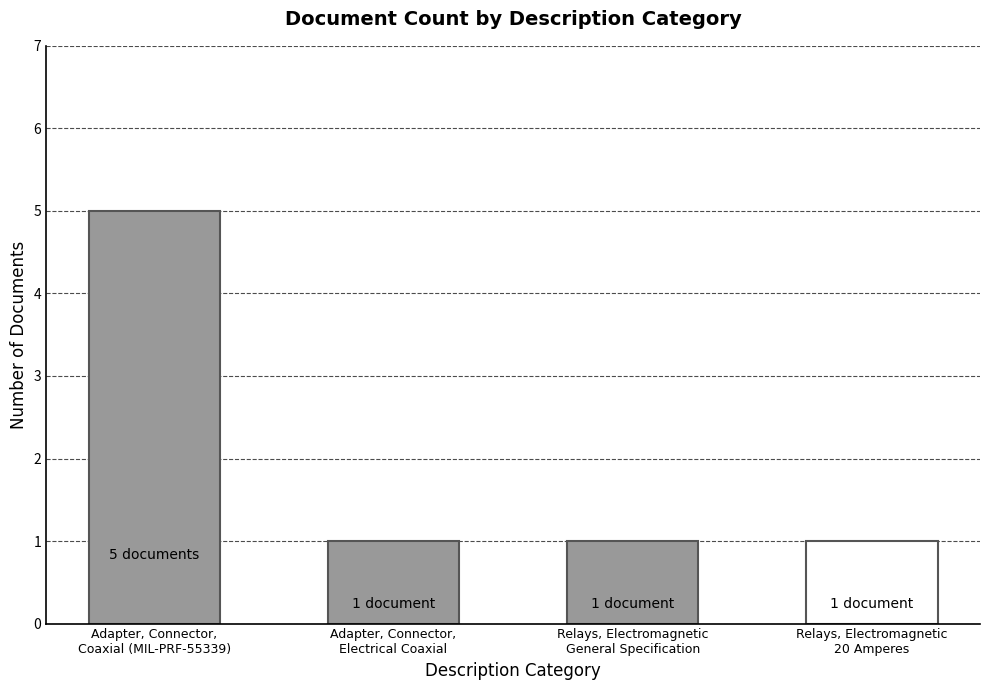

Reading left to right, list all the values displayed in this chart.

5	1	1	1